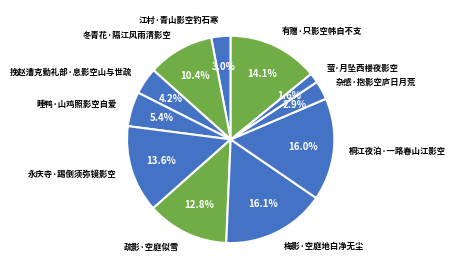

The 江村·青山影空钓石寒 slice represents 13% of the pie. True or false?

False